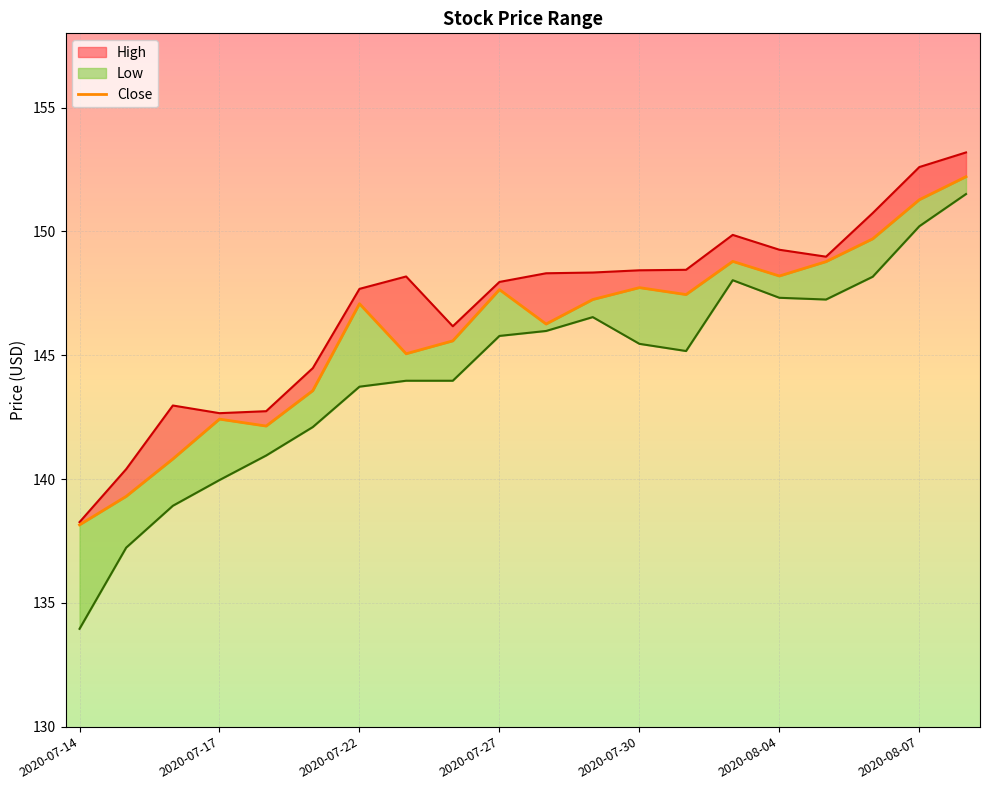

Between 2020-08-05 and 2020-08-04, which is larger?

2020-08-04